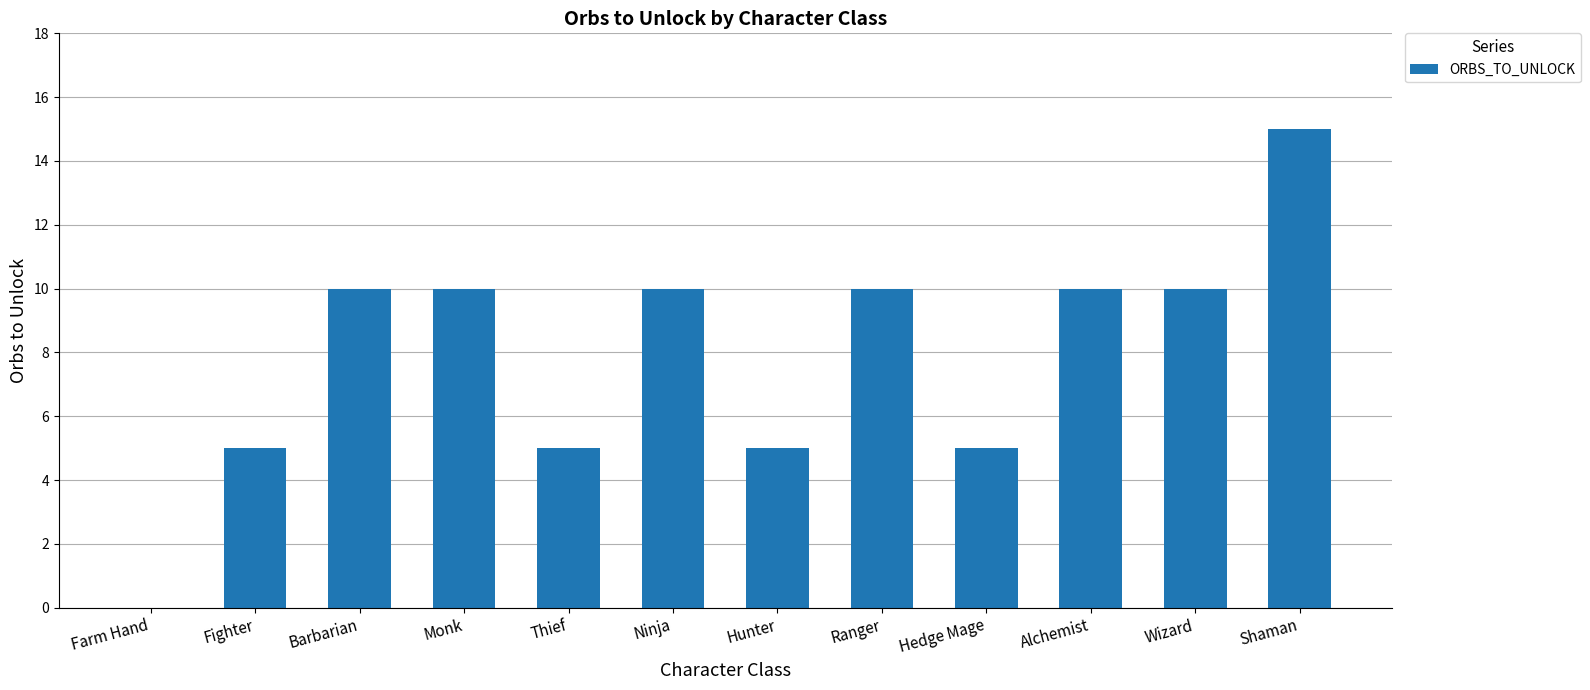

Read the value at Hunter.

5